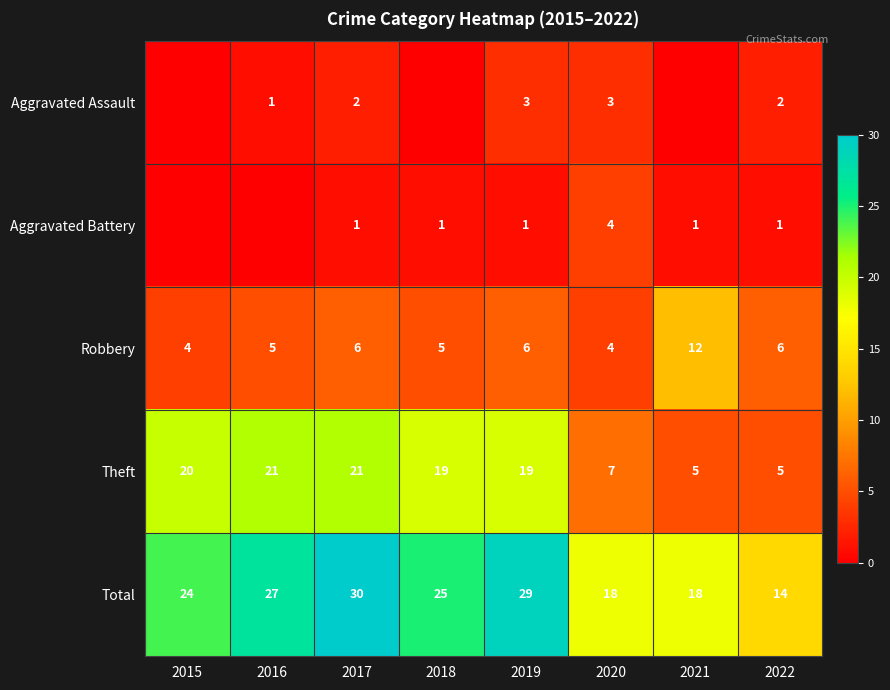

What is the difference between the highest and lowest values at 2020?

15